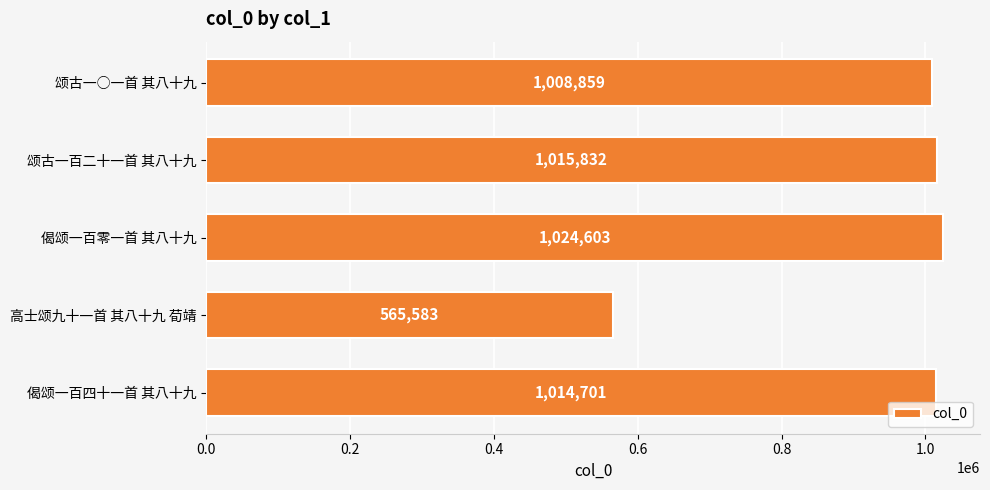

Reading bottom to top, transcribe all the data shown in this chart.

1014701	565583	1024603	1015832	1008859